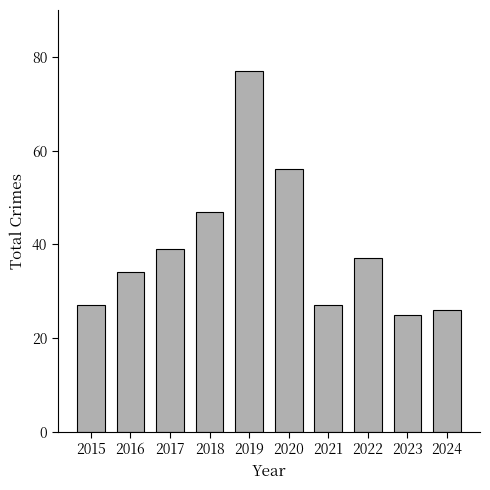

What is the smallest value displayed?

25